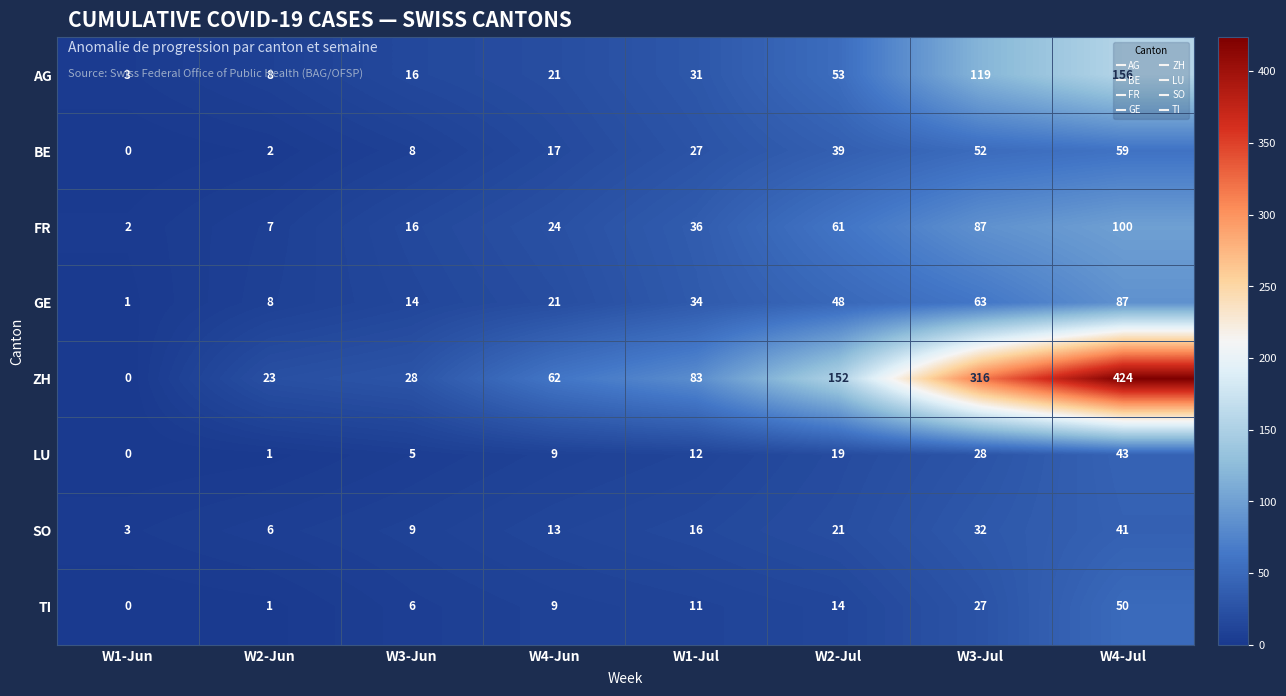

What is the sum of all AG values?

407